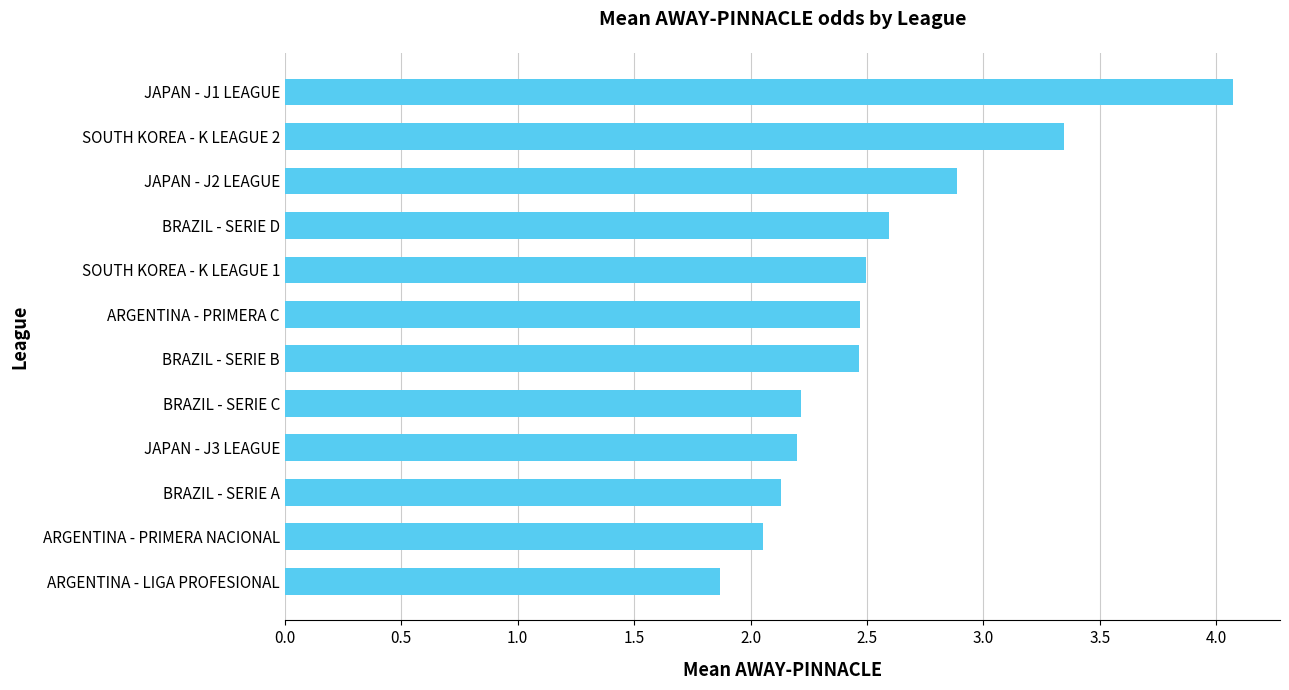

What is the ratio of the value at BRAZIL - SERIE B to the value at ARGENTINA - PRIMERA C?

1.0